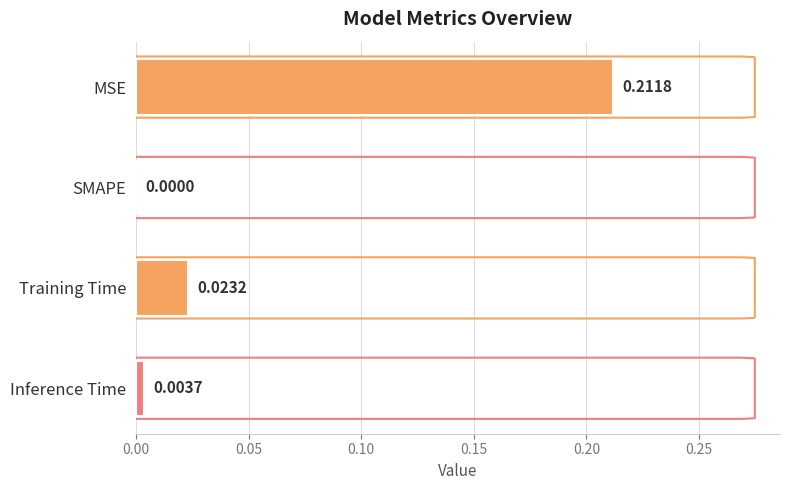

Which label corresponds to the largest value in the chart?

MSE